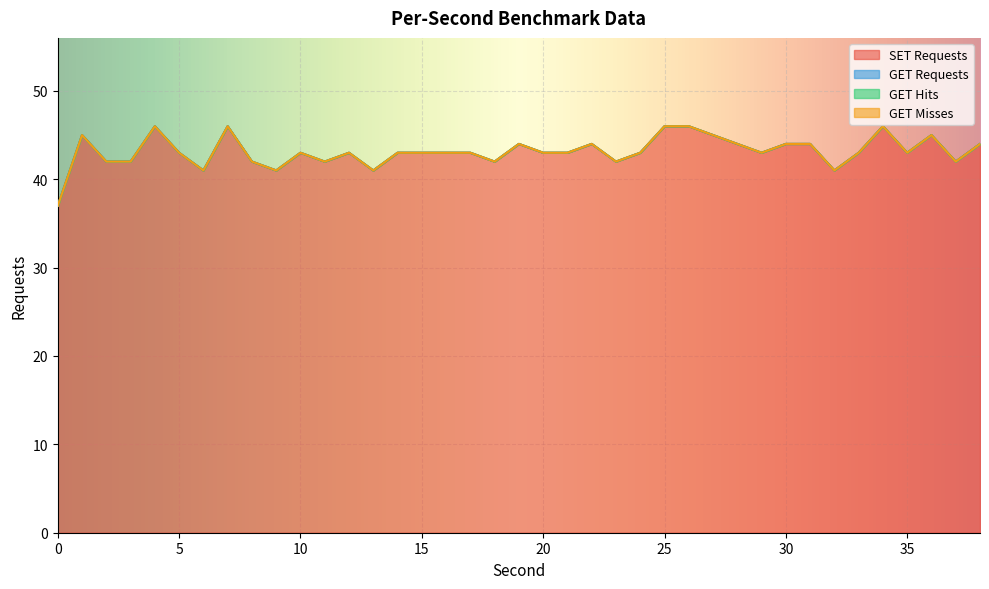

What are all the series names shown in the legend?

SET Requests, GET Requests, GET Hits, GET Misses